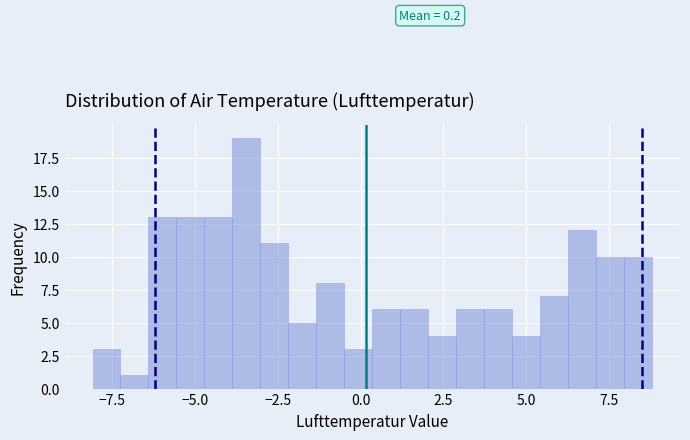

Read against the x-axis, roughly where is the centre of the tallest bar?

-3.5